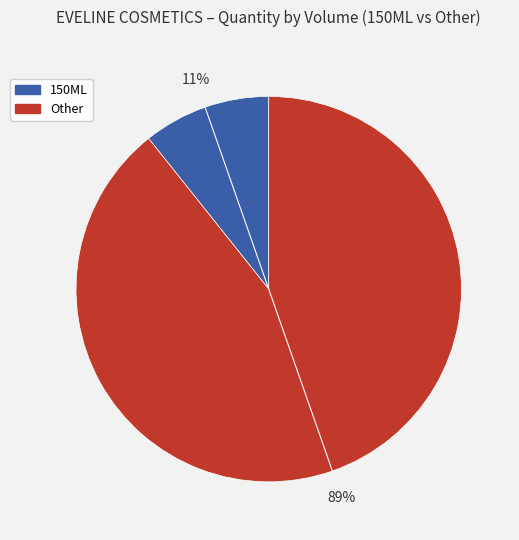

Is there a majority slice in this chart?

Yes